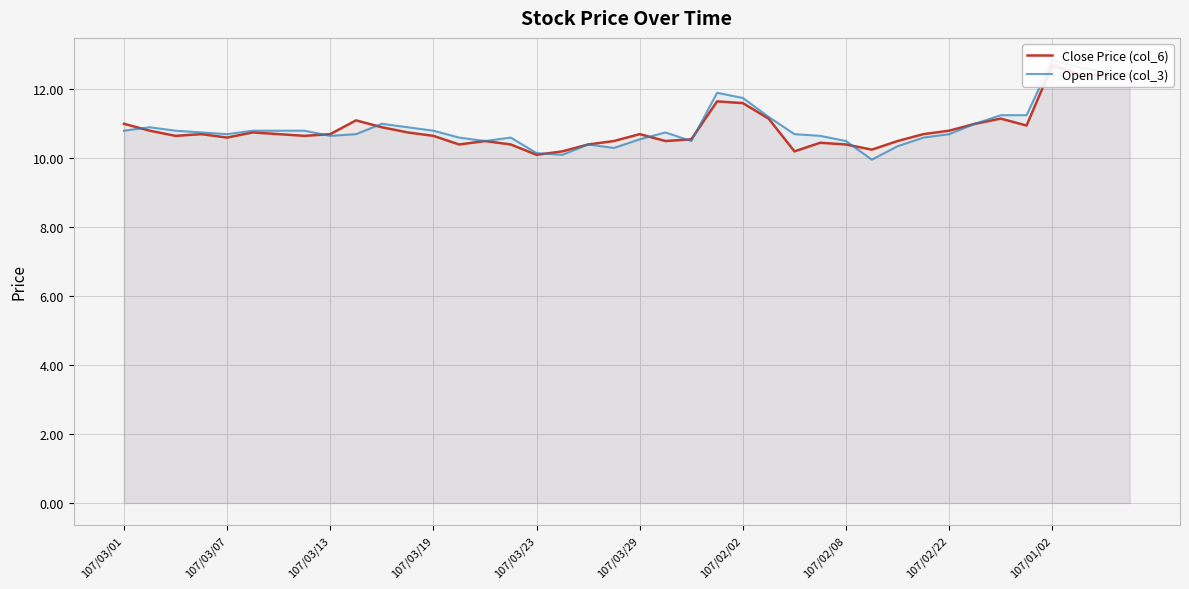

What is the total value across all series at 34?

22.4